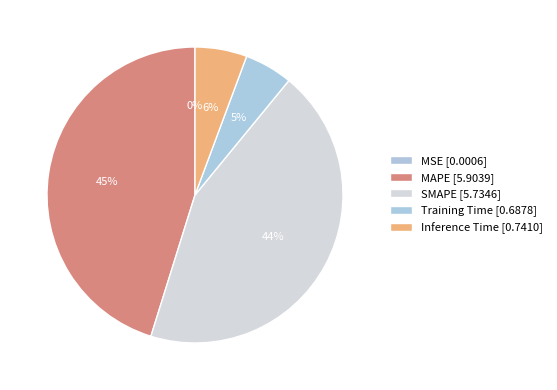

To the nearest percent, what portion does SMAPE represent?

44%